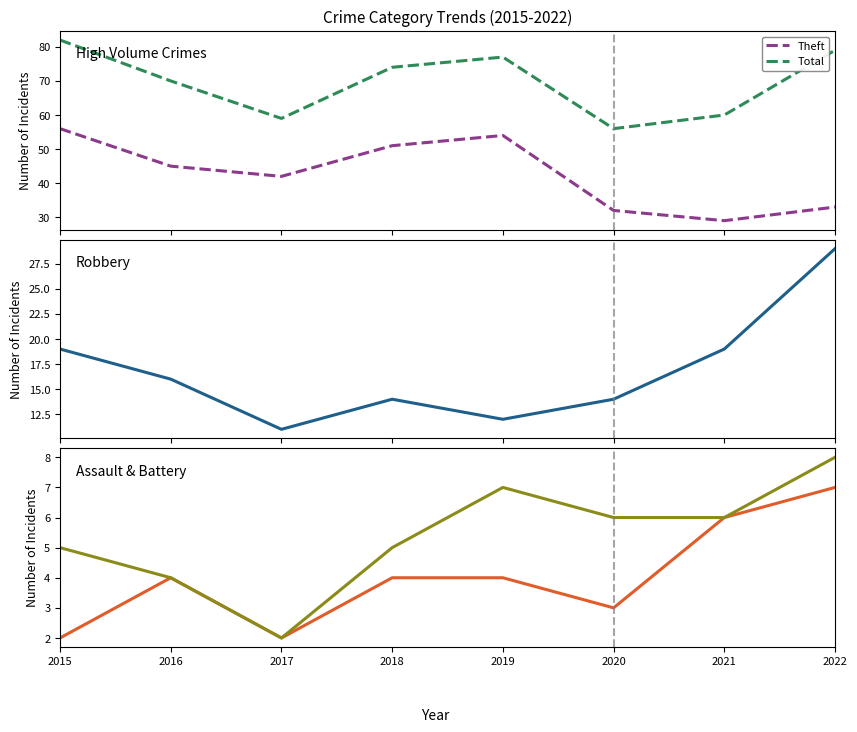

Where does the Total series first go above 74?

2015